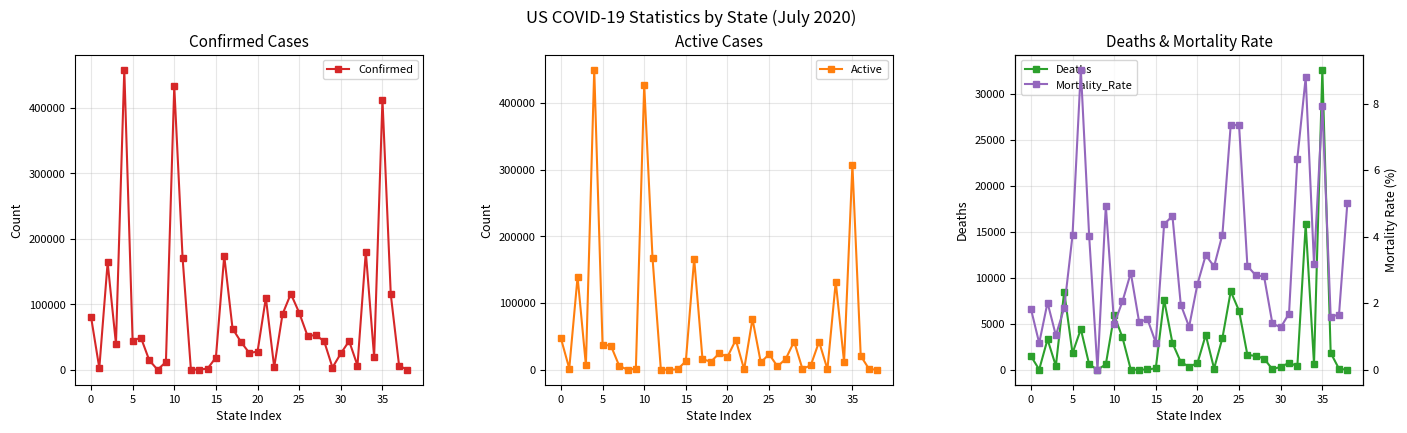

What is the maximum value for Confirmed?

458121